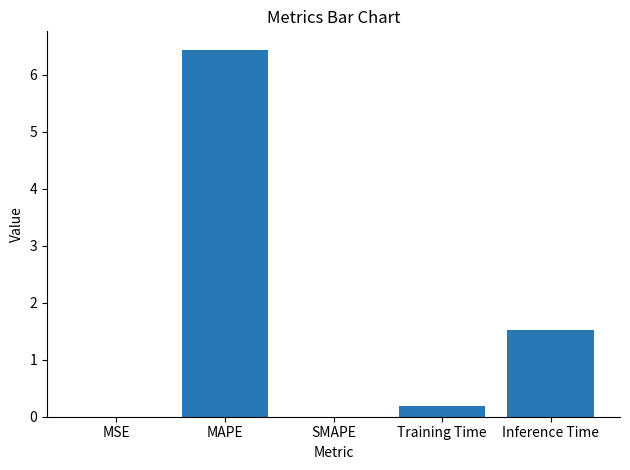

Is it true that the value at MAPE is 6.4?

True